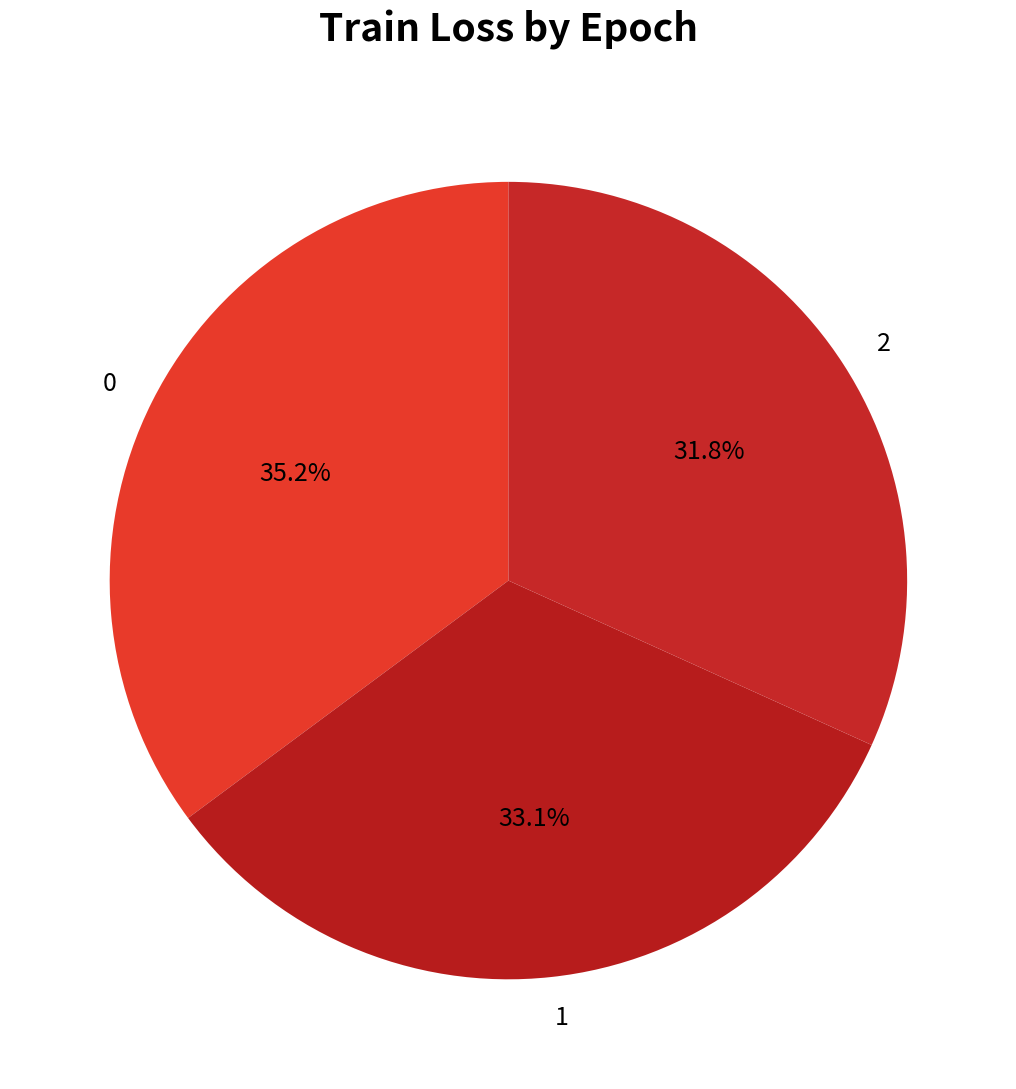

Does any single category account for the majority?

No